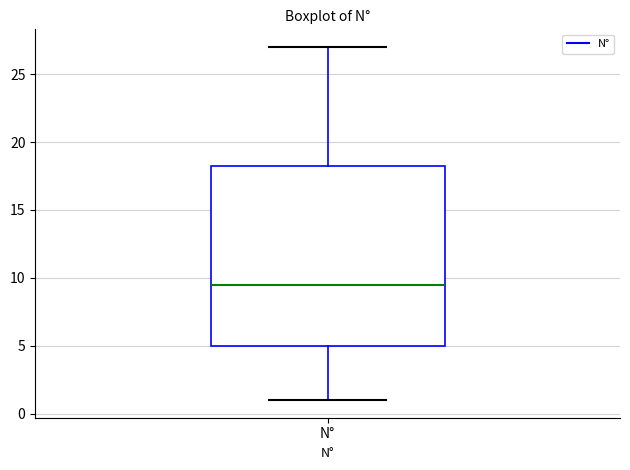

Transcribe this box plot: give where the median line is, the range the box spans, and where the two whiskers end, as read against the y-axis. The values are not printed on the chart, so give them approximately, as read against the axis.

median 9.5, box 5.0 to 18.5, whiskers 1.0 to 27.0